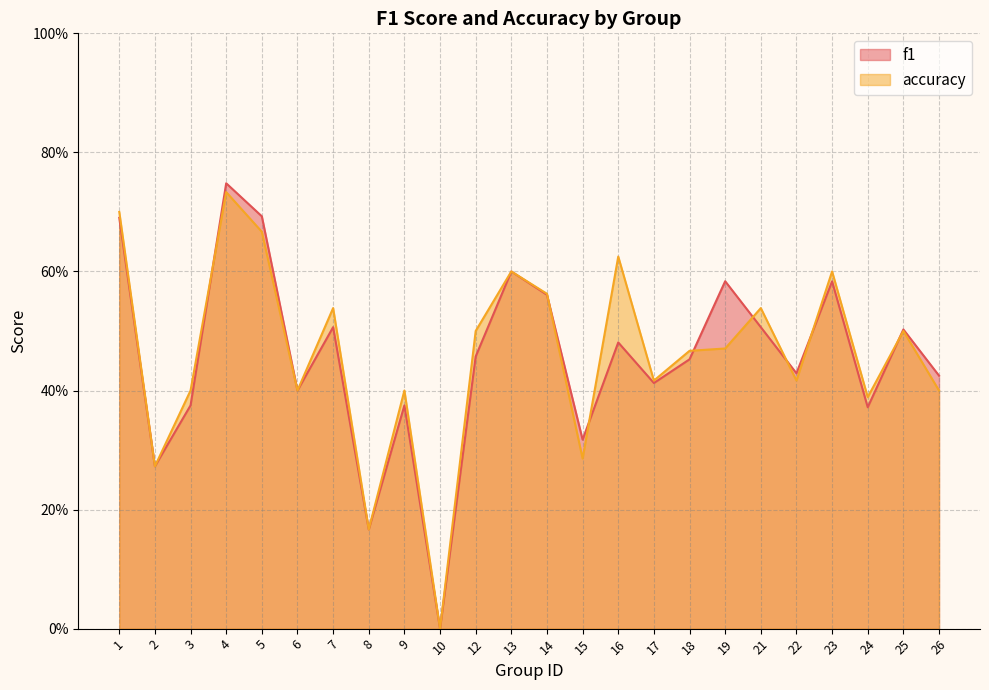

Which series has the largest range (max minus min)?

f1